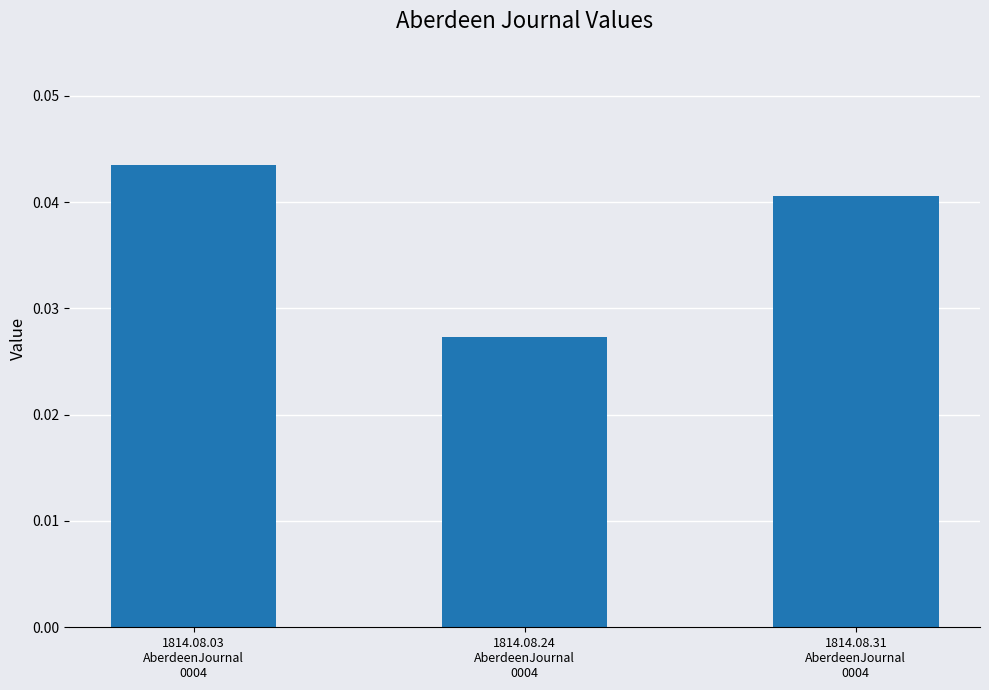

How many values are between 0 and 1?

3